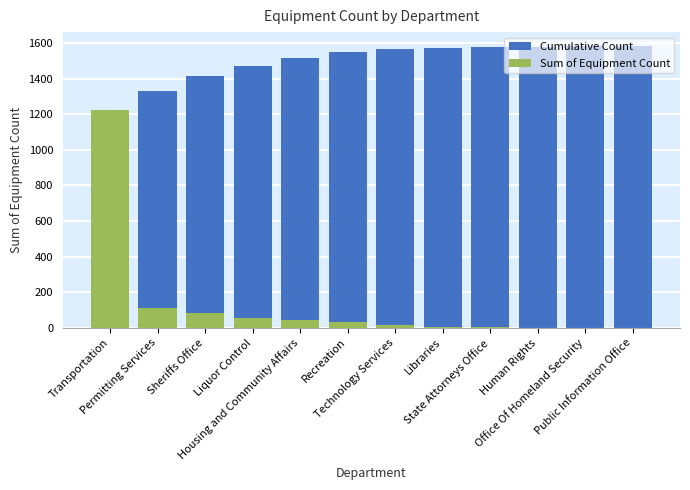

Between Liquor Control and Office Of Homeland Security, which is larger?

Office Of Homeland Security